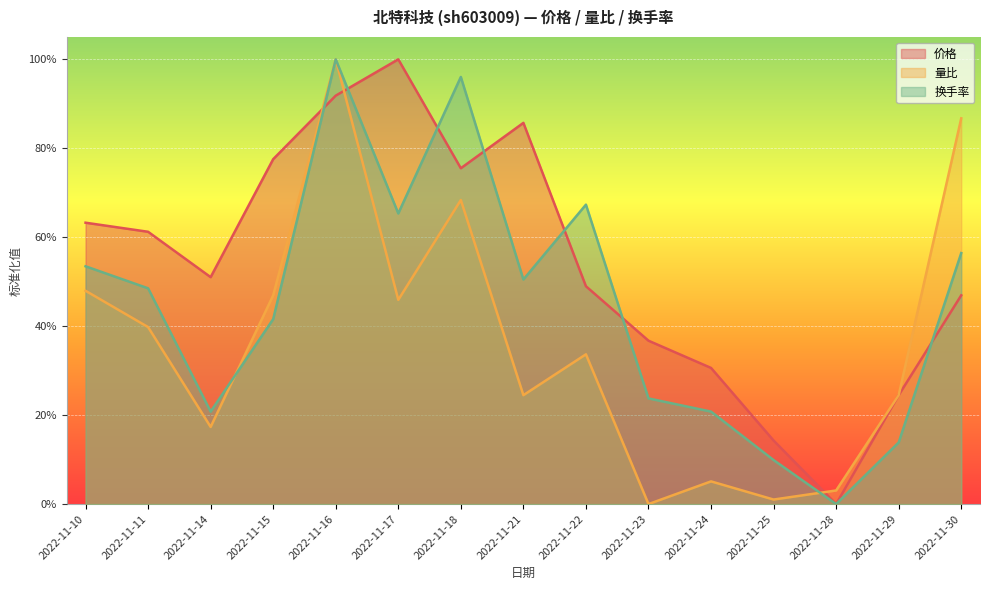

How many positive values does the 价格 series have?

14